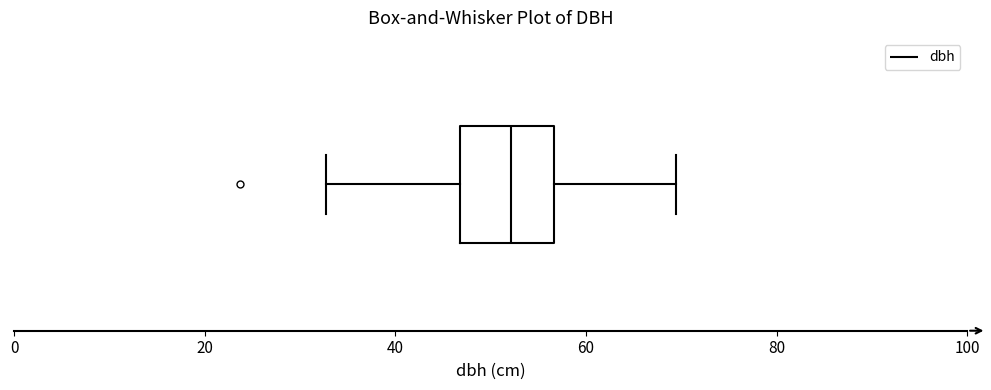

Where does the right whisker of the box end on the x-axis? The values are not printed on the chart, so give them approximately, as read against the axis.

70